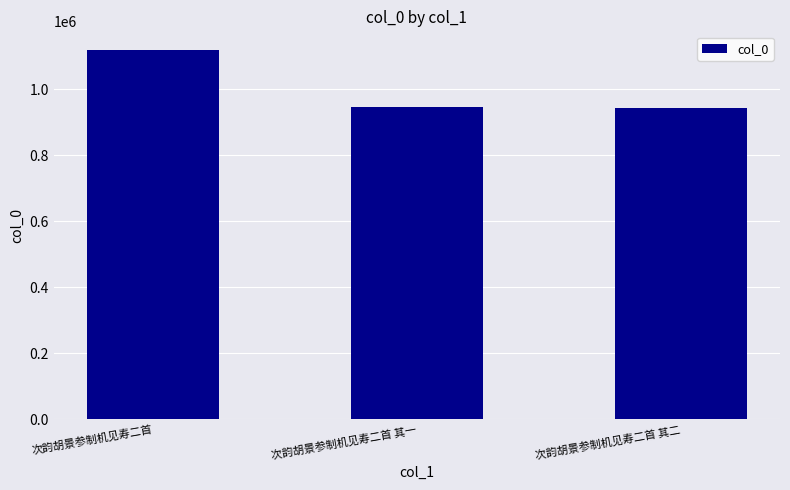

What is the ratio of the value at 次韵胡景参制机见寿二首 to the value at 次韵胡景参制机见寿二首 其一?

1.2